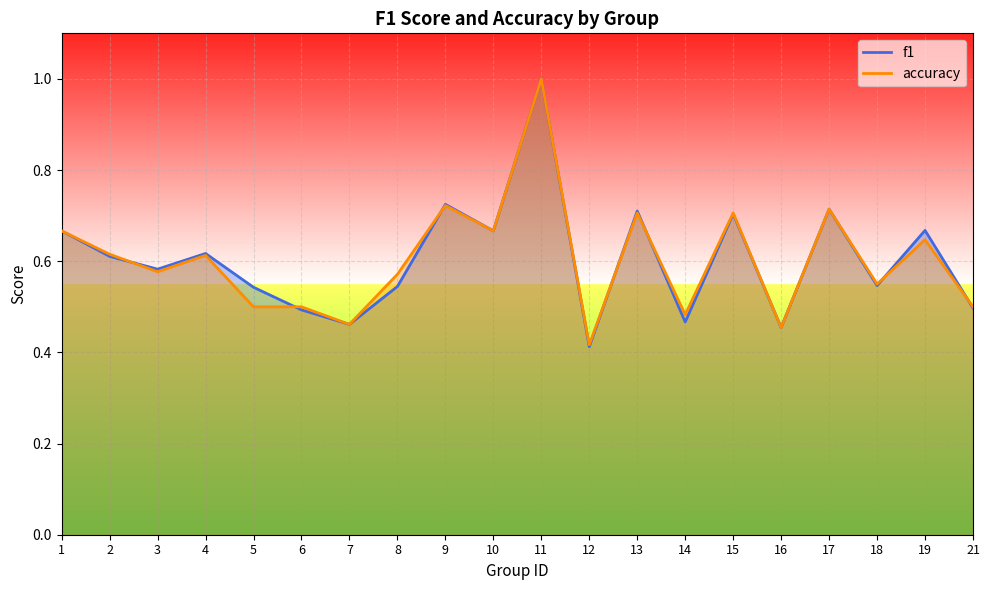

True or false: accuracy has more than 1 interior local peaks.

True